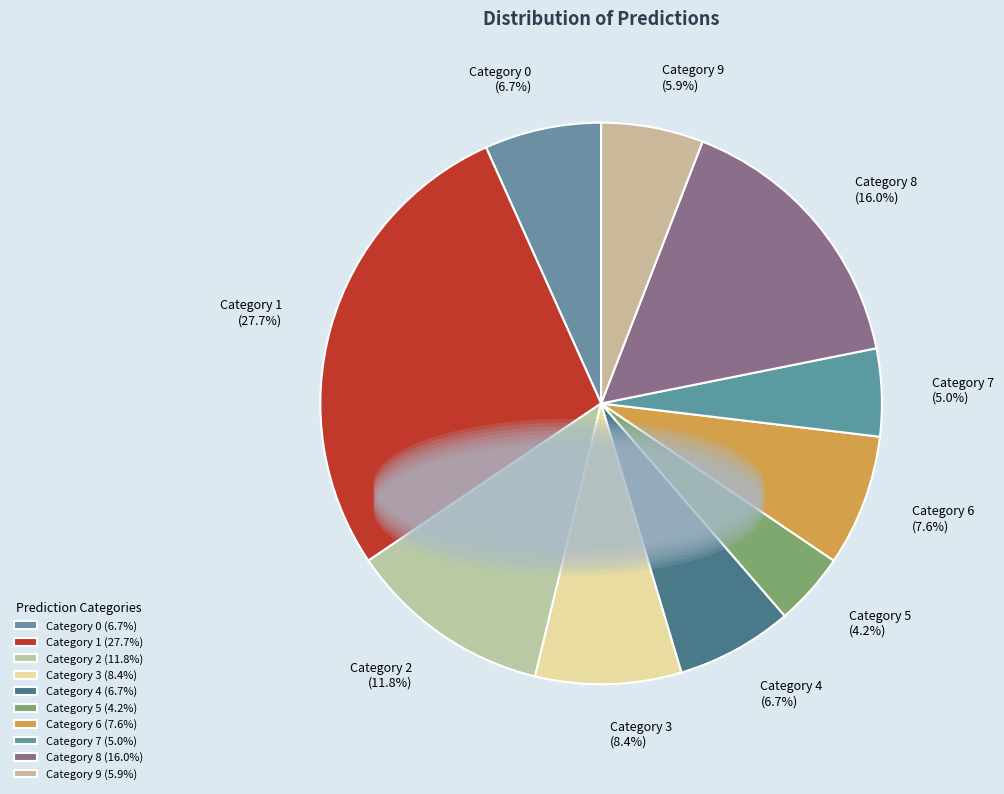

To the nearest percent, what is the difference between the largest and smallest slice percentages?

24%